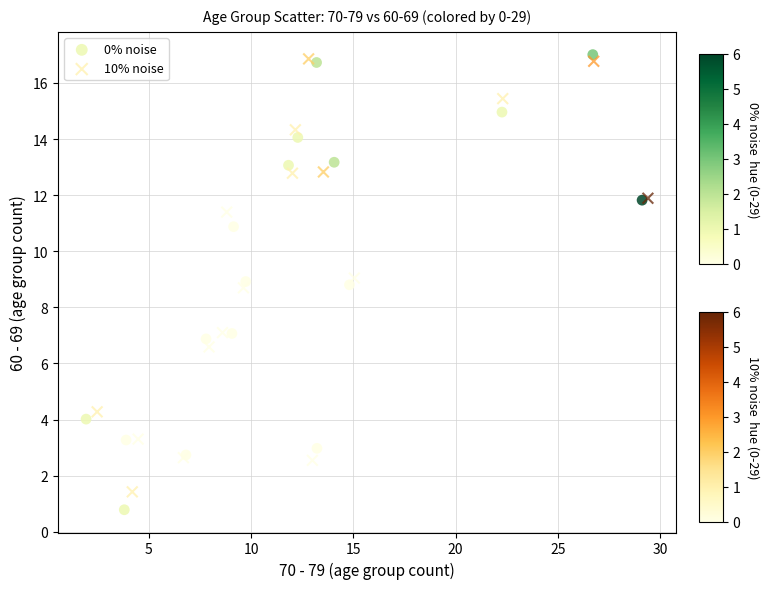

Which series has the largest Y range (max minus min)?

0% noise